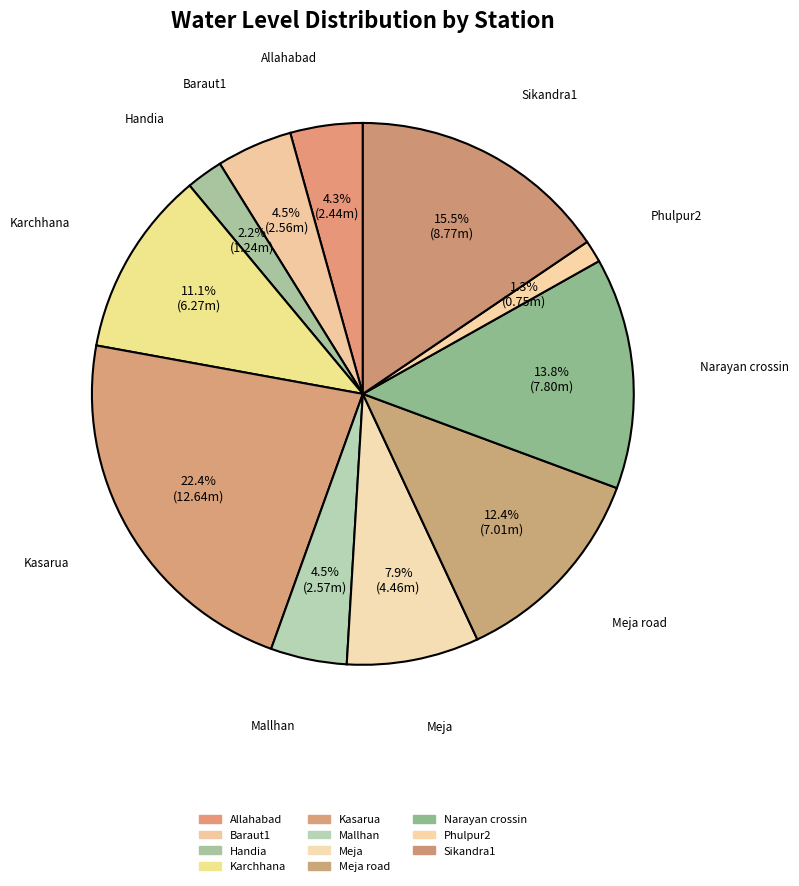

What portion of the pie excludes Kasarua?

77.6%